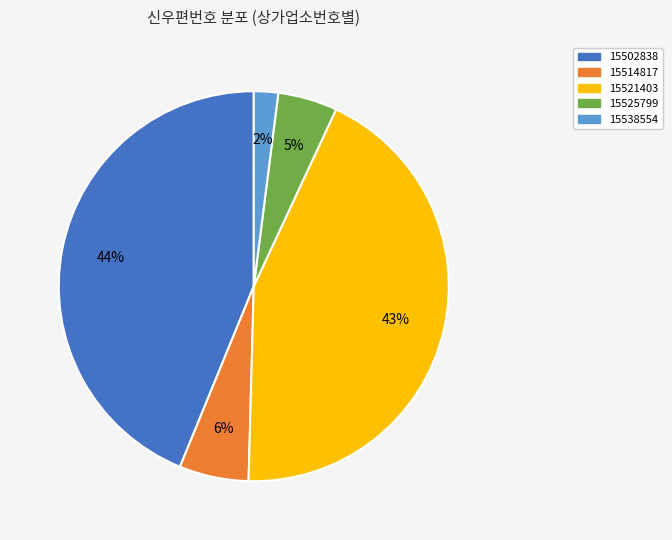

How many segments does this pie chart have?

5